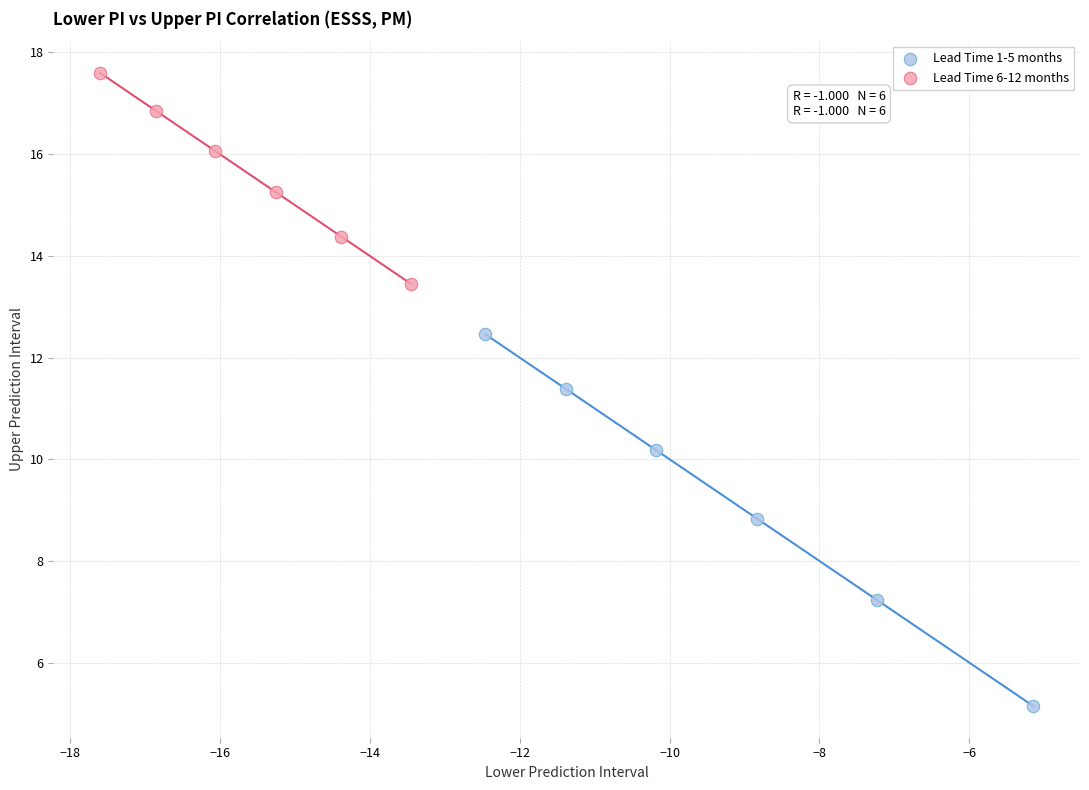

Which series contains the highest Y value?

Lead Time 6-12 months